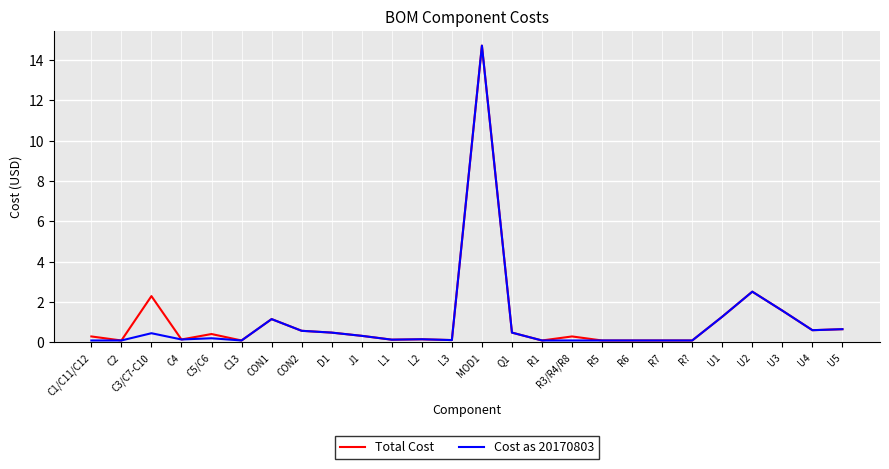

What position from the left is C3/C7-C10?

3